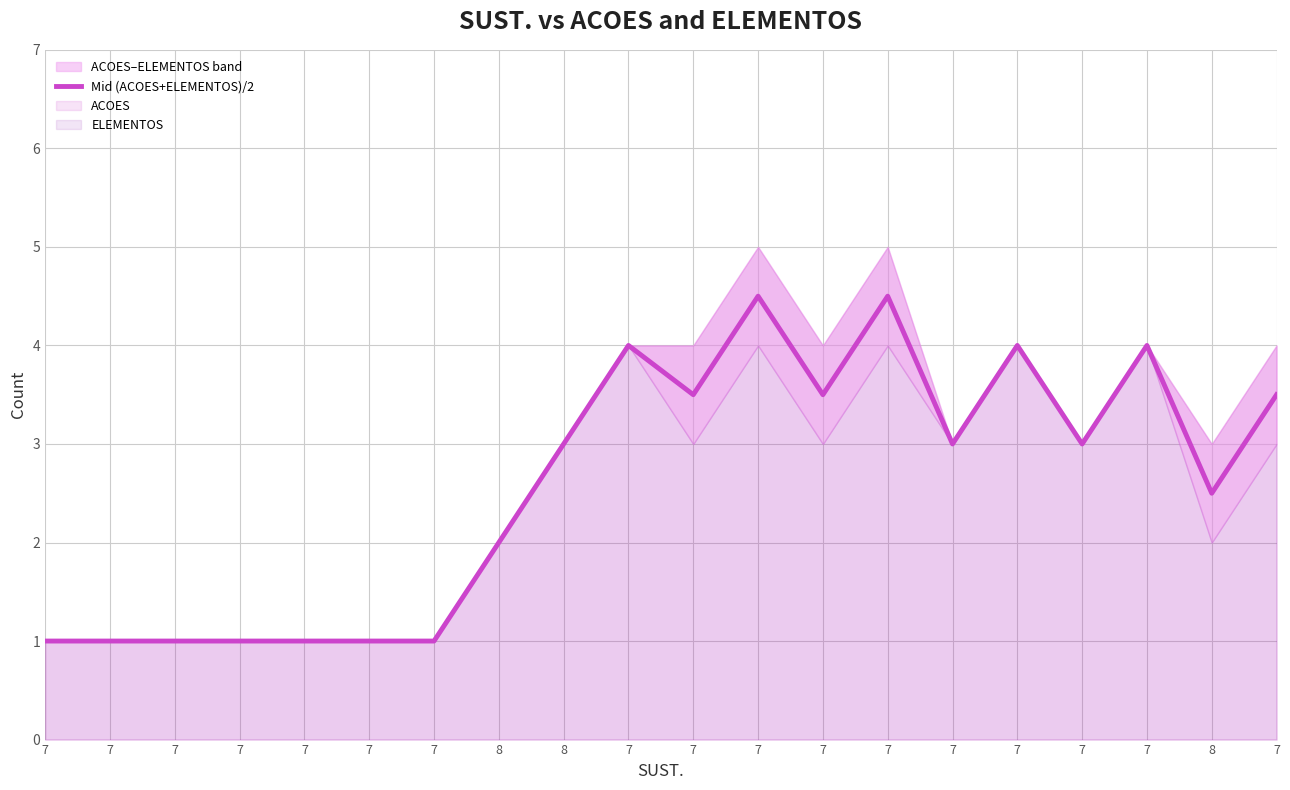

Where does the data first go above 3?

7